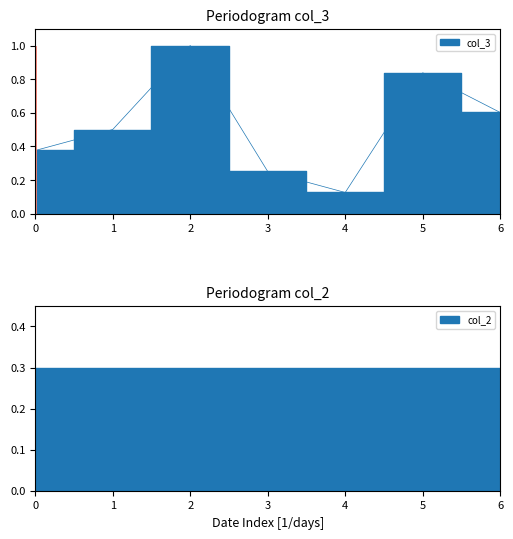

True or false: the data shows 0.1 at 3.

False